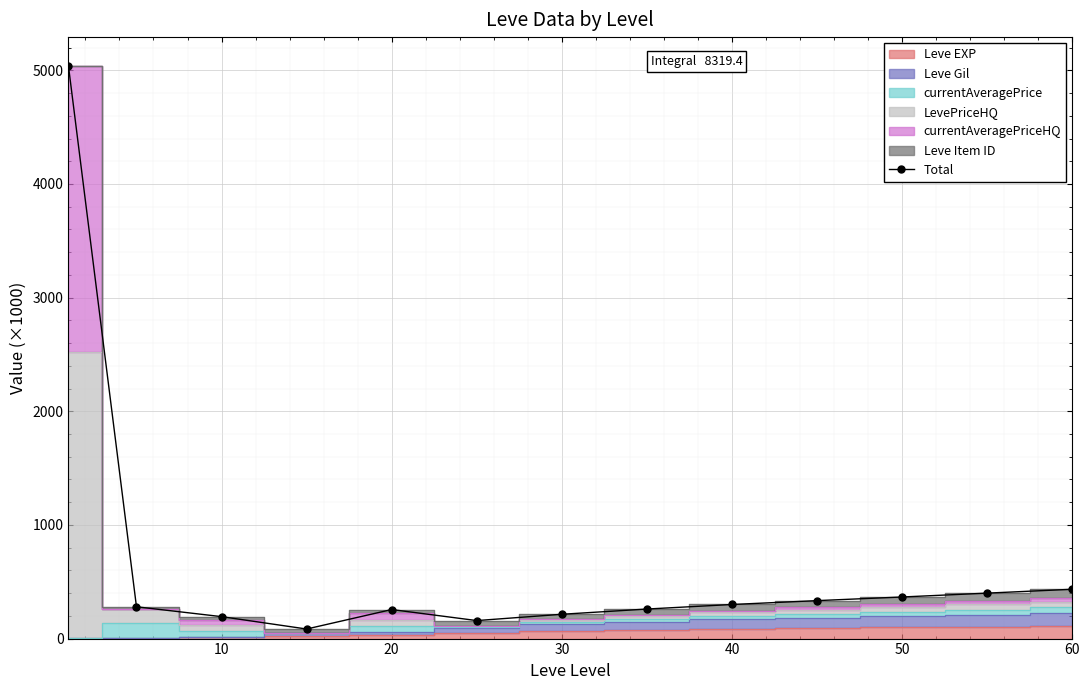

True or false: Total has more than 0 interior local peaks.

True